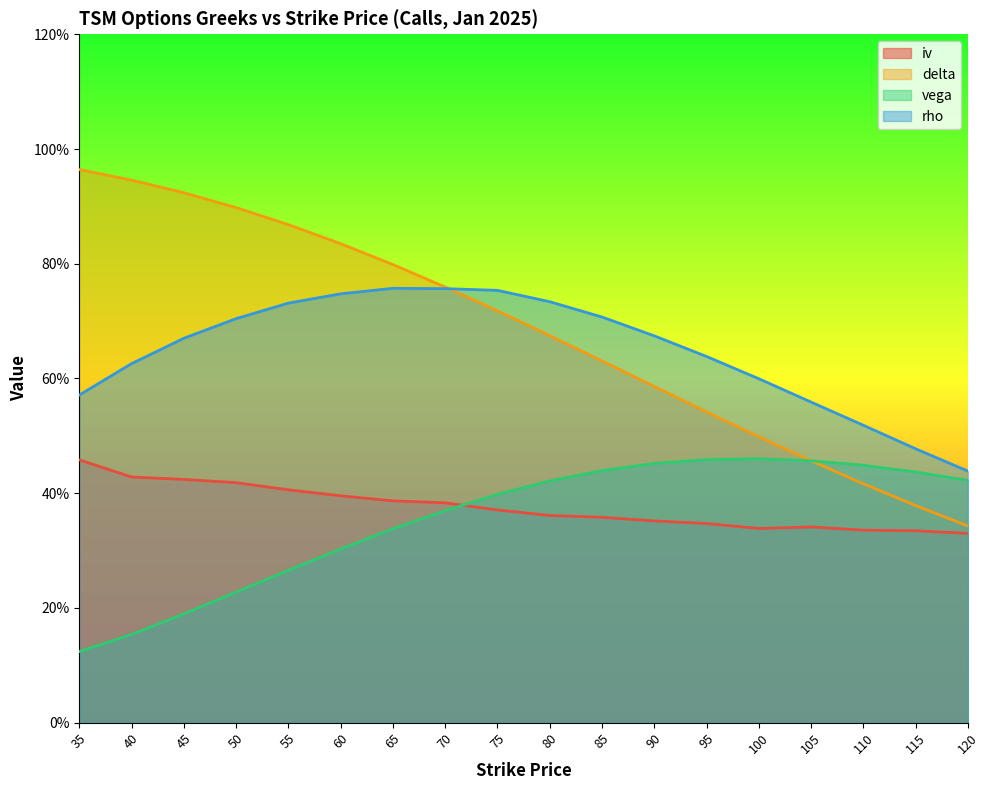

In rho, how many points are higher than both neighbors (excluding endpoints)?

1